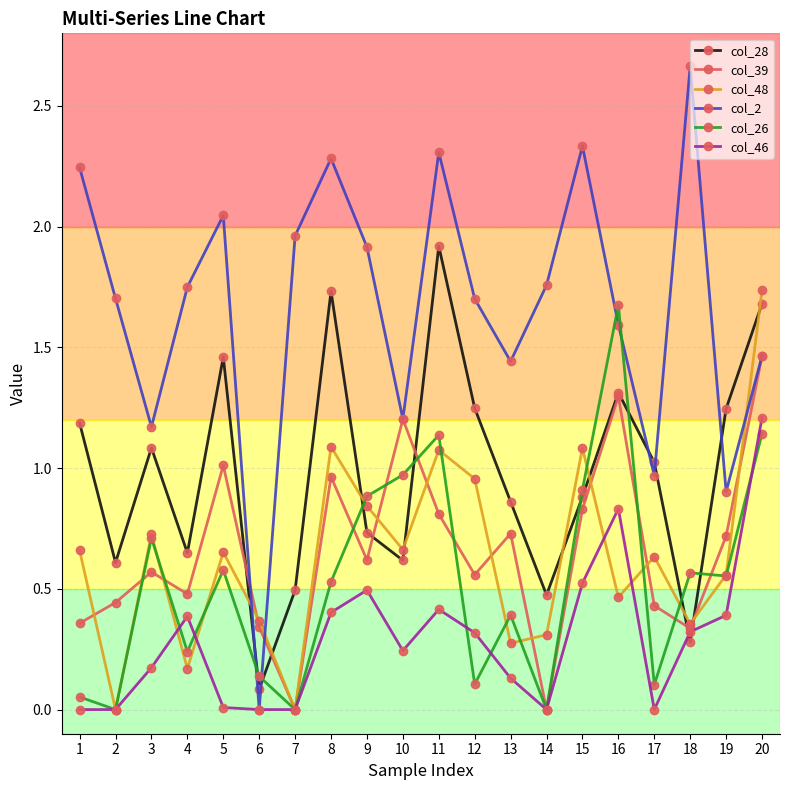

At which label does col_46 reach its peak?

20